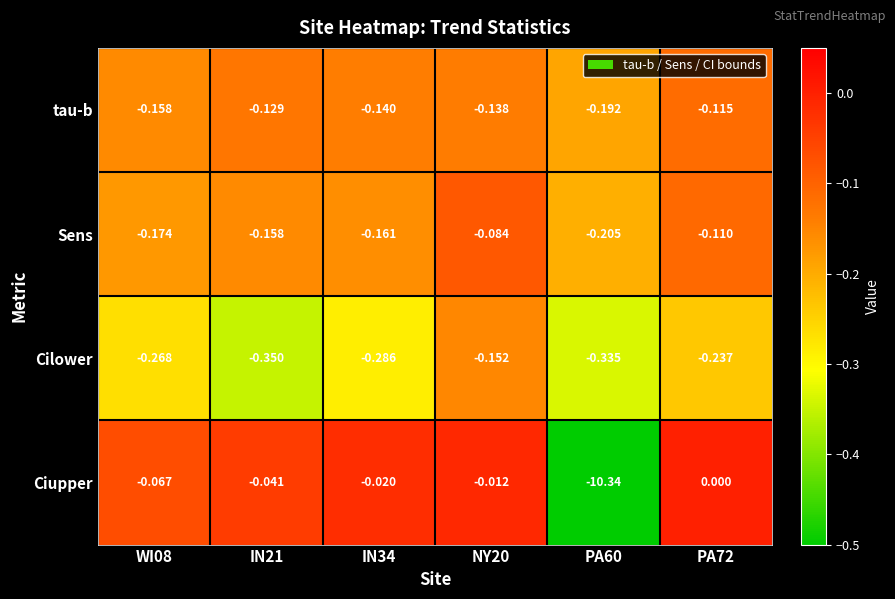

Is the value of Cilower at IN21 greater than the value of Sens at IN21?

No